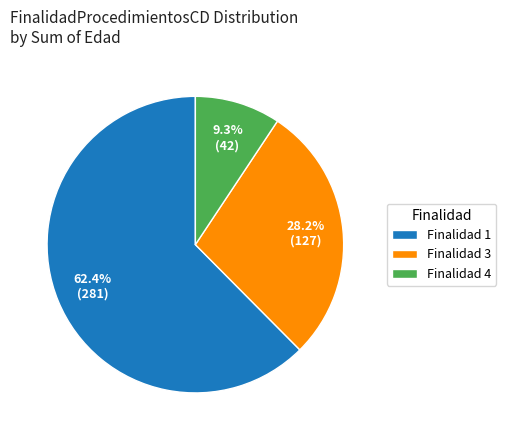

What percentage is NOT represented by Finalidad 3?

71.8%